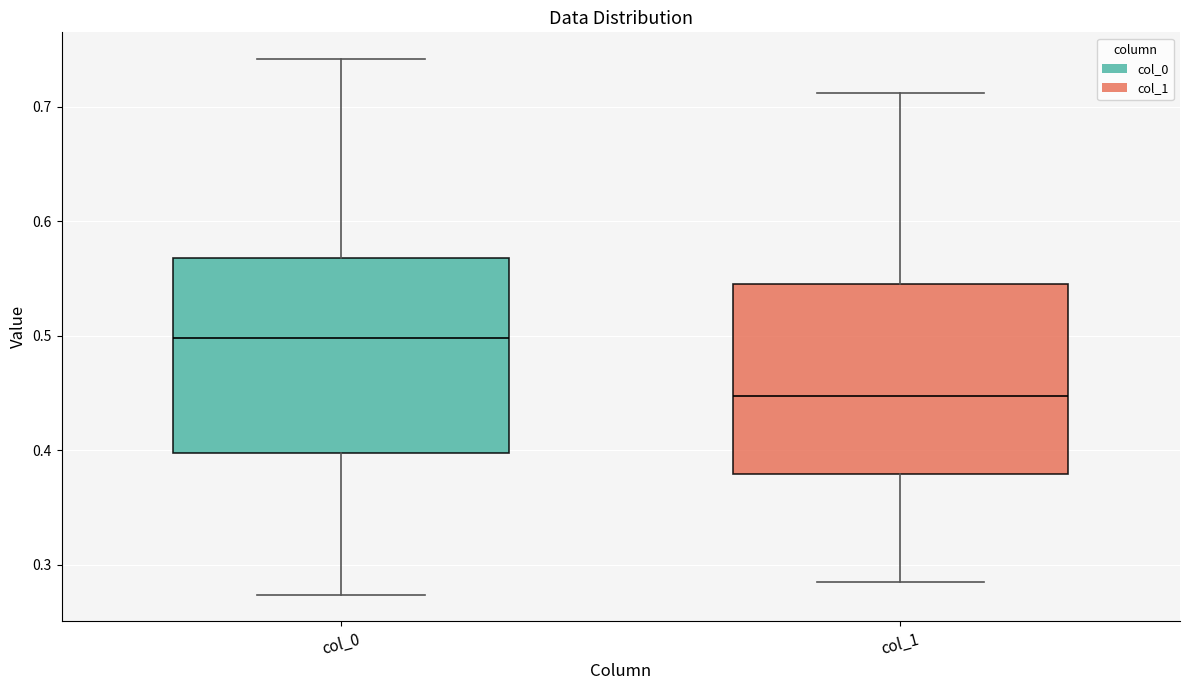

Reading left to right, transcribe this box plot: for each box, give where its median line is, the range the box spans, and where its two whiskers end, as read against the y-axis. The values are not printed on the chart, so give them approximately, as read against the axis.

col_0: median 0.50, box 0.40 to 0.57, whiskers 0.27 to 0.74
col_1: median 0.45, box 0.38 to 0.55, whiskers 0.28 to 0.71